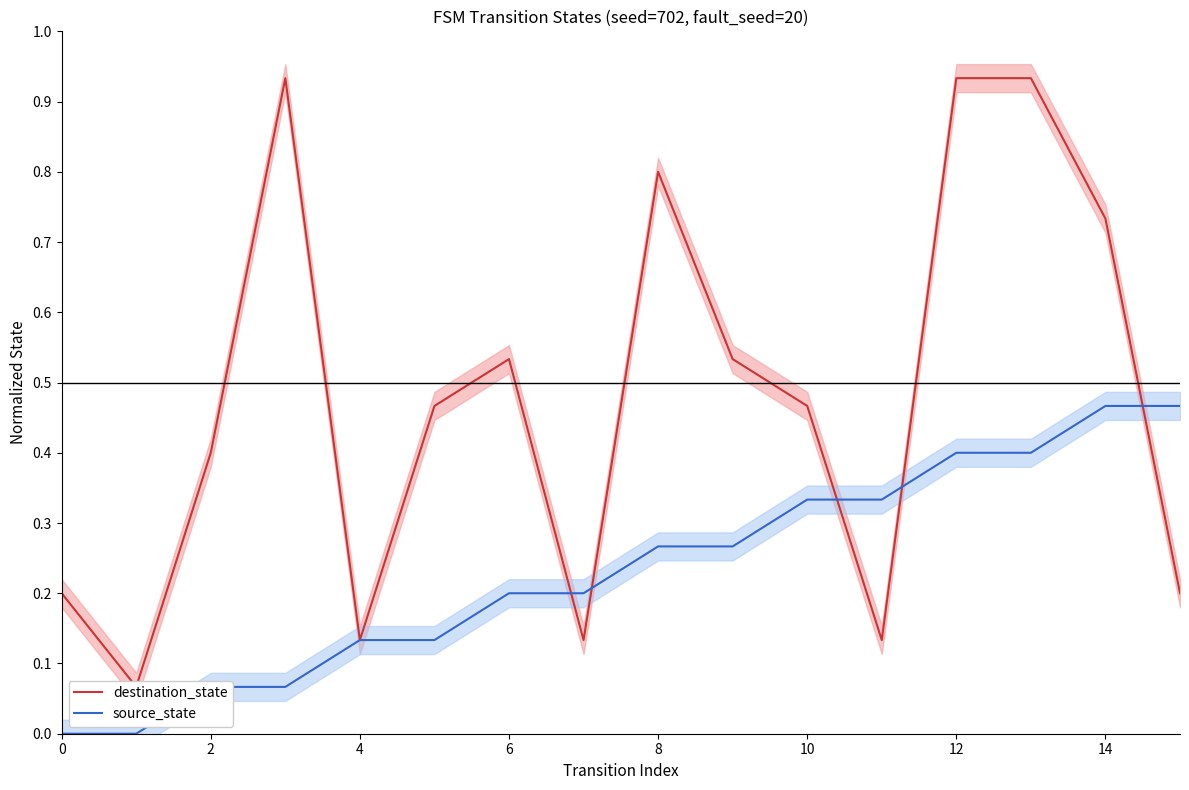

The source_state series shows 0.3 at 10. True or false?

True